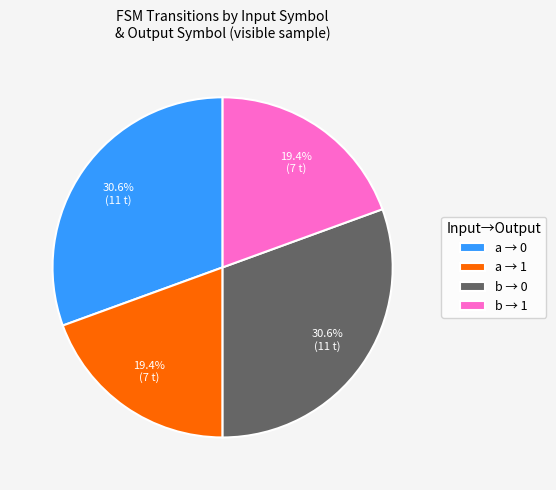

Count the number of slices in the pie.

4